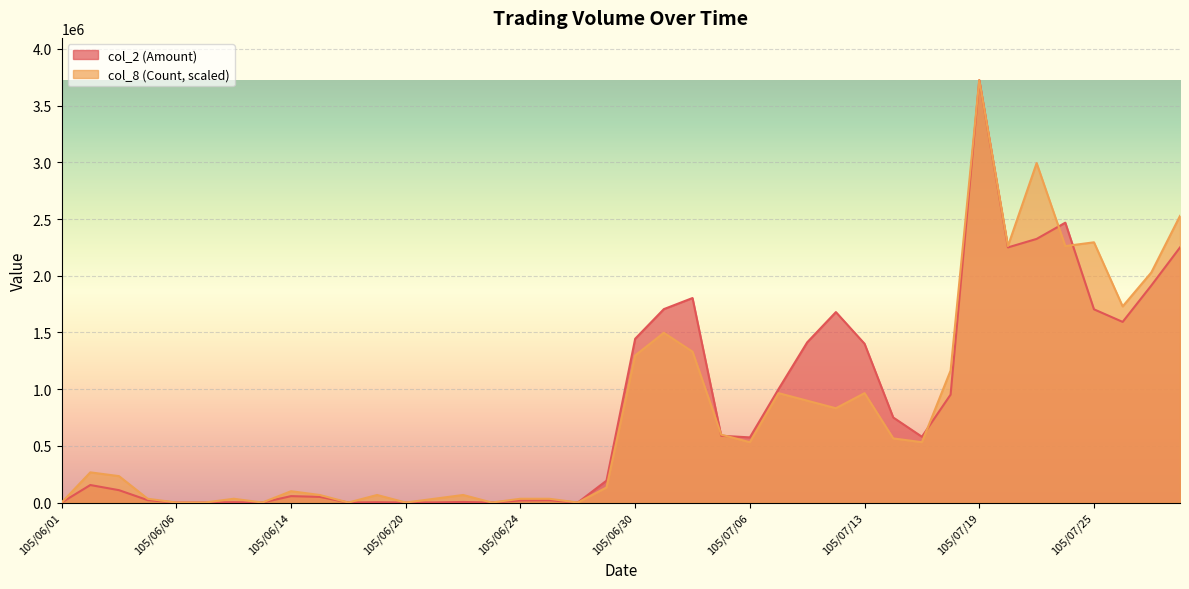

Is it true that col_8 (Count) equals 598586.8 at 105/07/05?

True